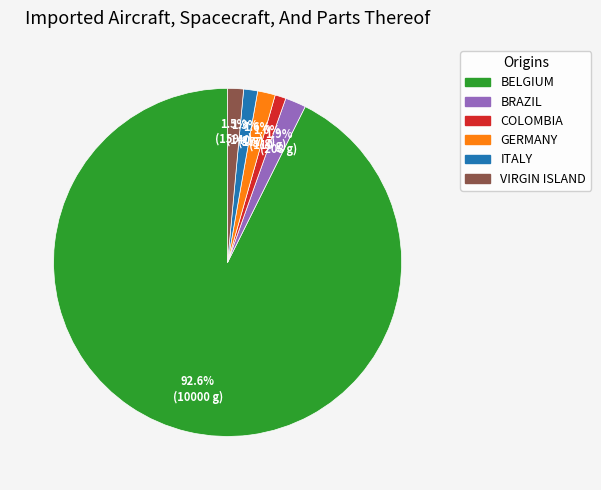

Is there any slice that represents more than half of the pie?

Yes